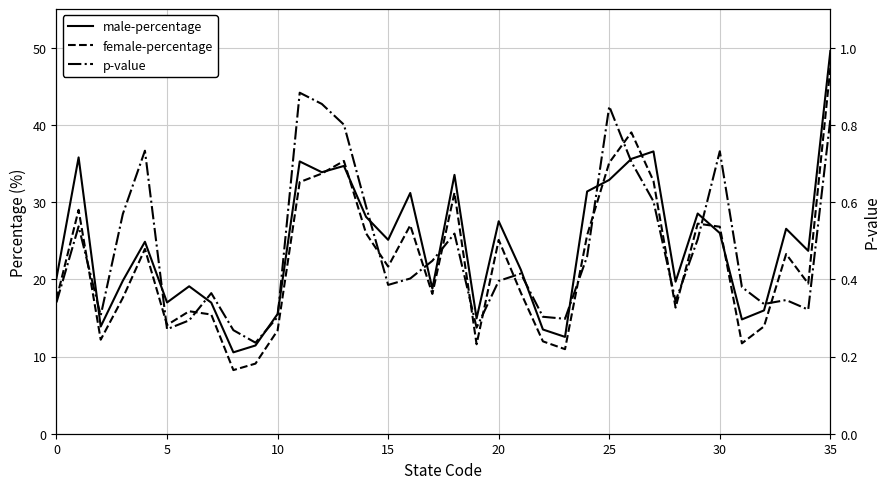

What is the difference between the maximum and minimum values in the female-percentage series?

39.1